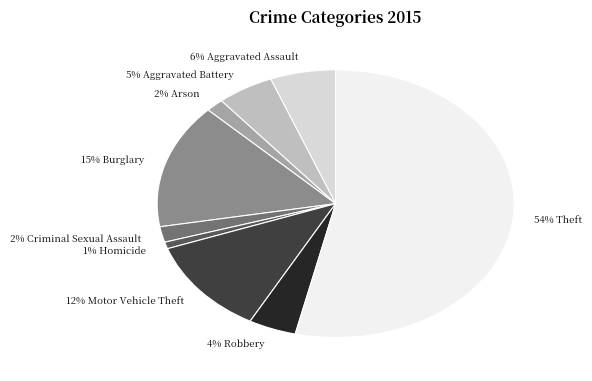

To the nearest percent, what is the average slice percentage?

11%